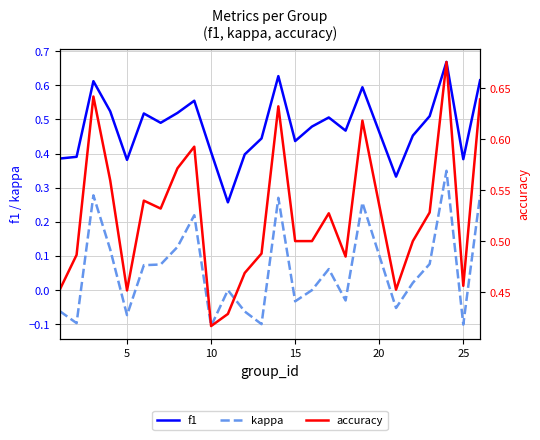

Does the chart display data point markers on the line(s)?

No